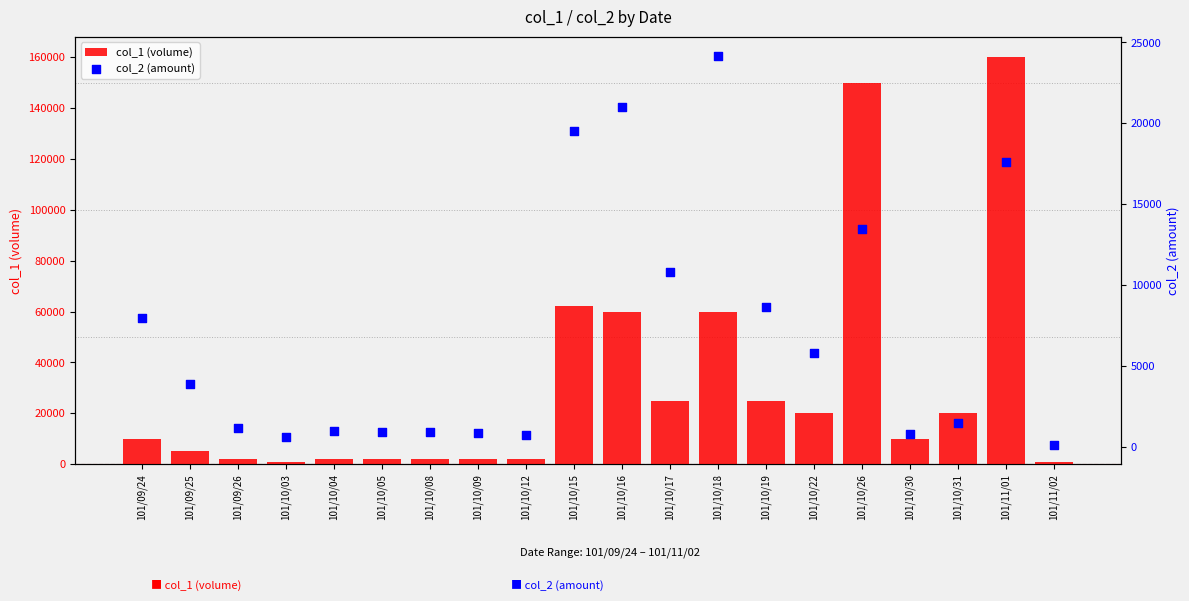

What are all the series names shown in the legend?

col_1 (volume), col_2 (amount)